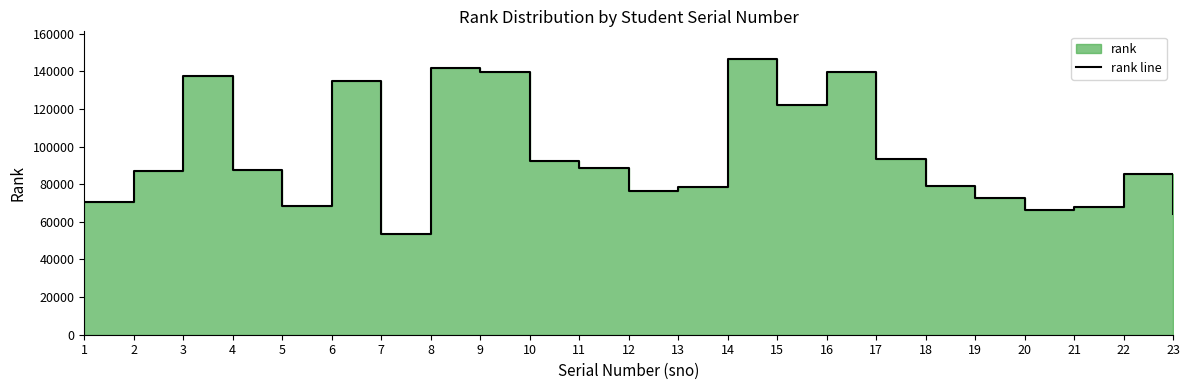

Reading left to right, what are all the values shown in this chart?

1=70626	2=86874	3=137469	4=87426	5=68436	6=134674	7=53310	8=141580	9=139644	10=92579	11=88499	12=76340	13=78553	14=146609	15=121863	16=139767	17=93334	18=79283	19=72672	20=66292	21=67661	22=85689	23=63986